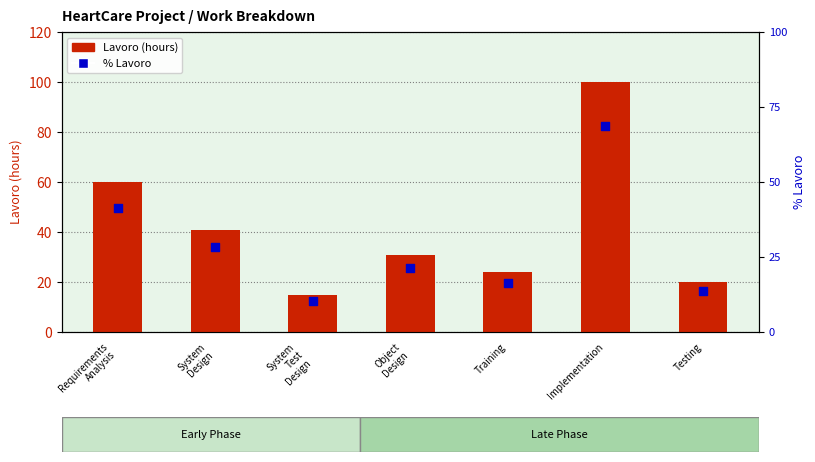

Which series reaches the maximum Y coordinate?

Lavoro (hours)